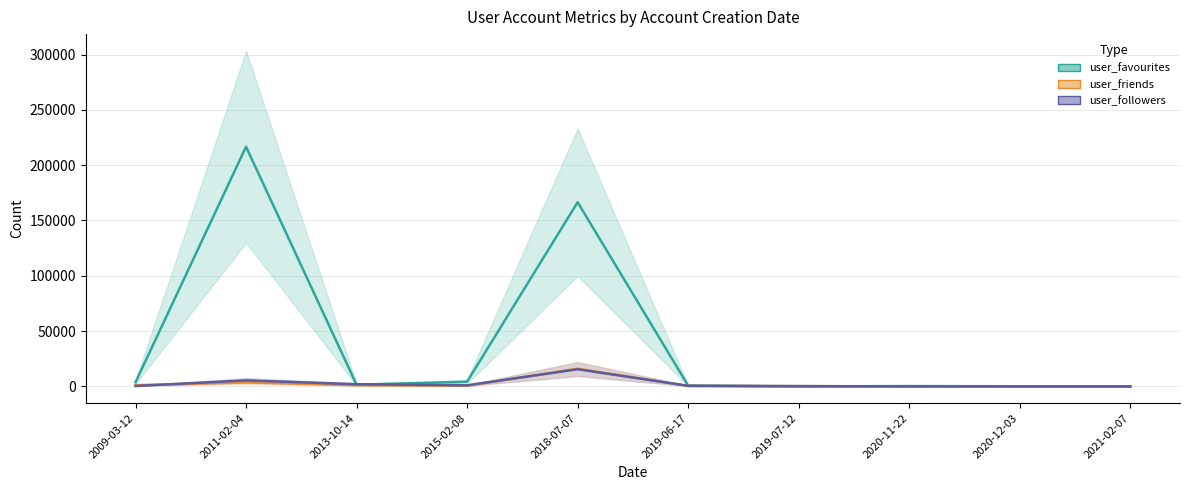

Which category has the highest value across all series?

2011-02-04